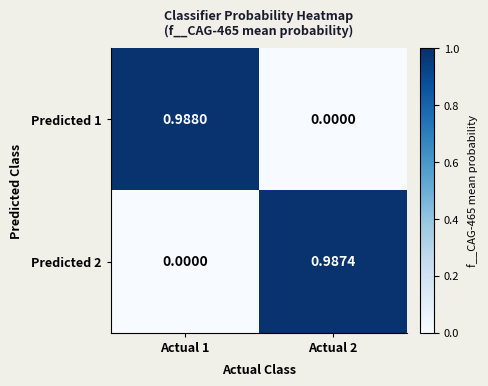

Which series has the widest spread of values?

Predicted 1